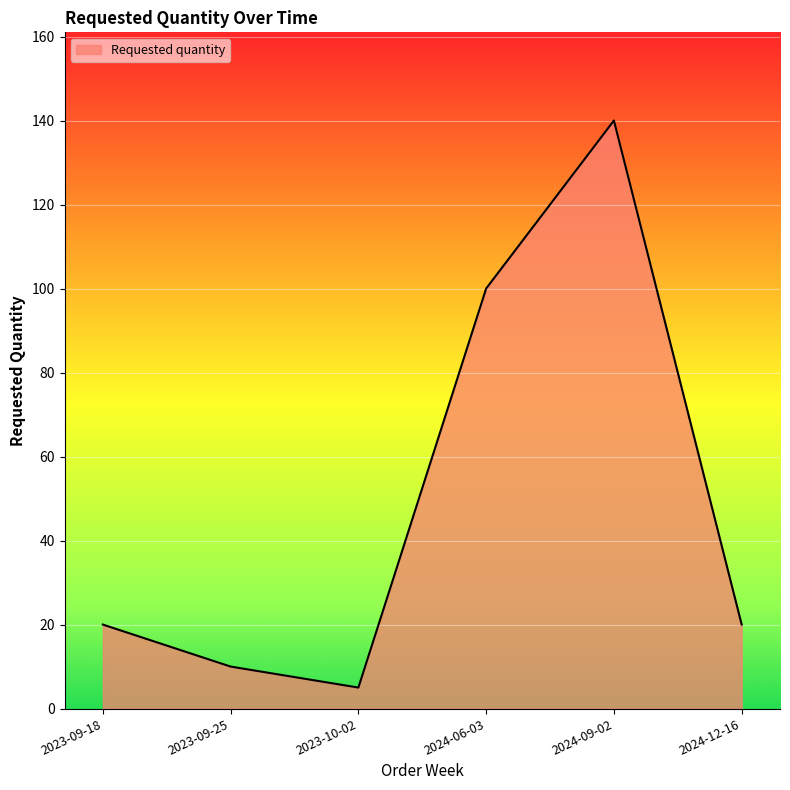

Count the number of categories in the chart.

6